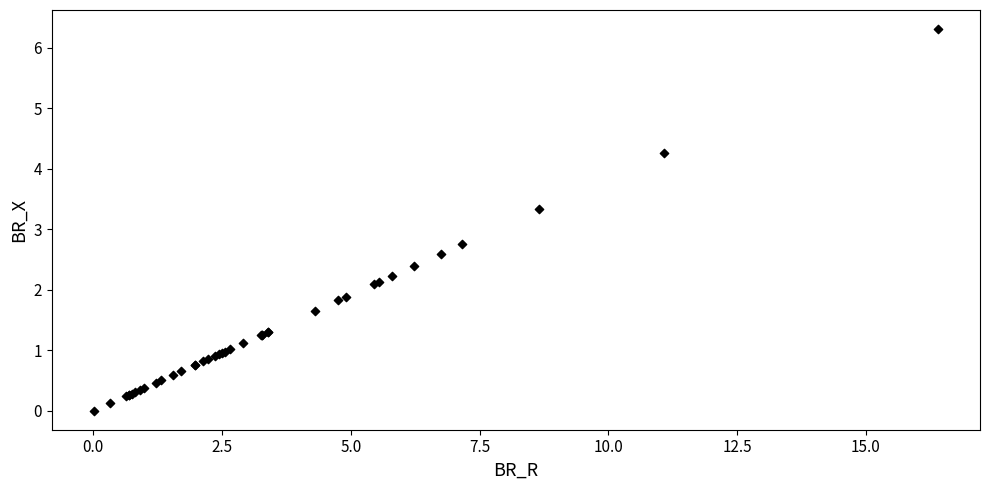

What Y value in the scatter plot is closest to 3?

2.8